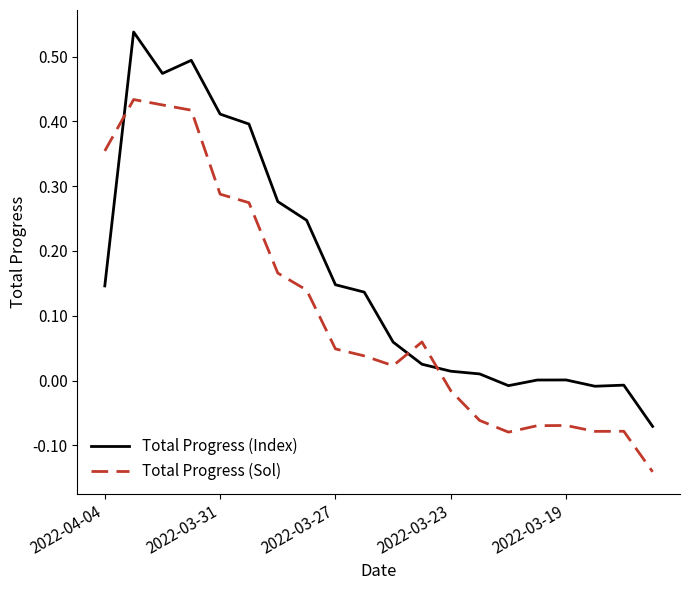

Which series has the largest total across all categories?

Total Progress (Index)